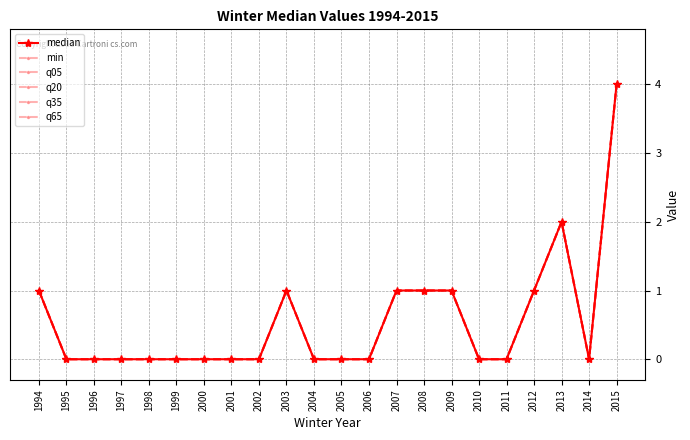

Does the chart have visible grid lines?

Yes